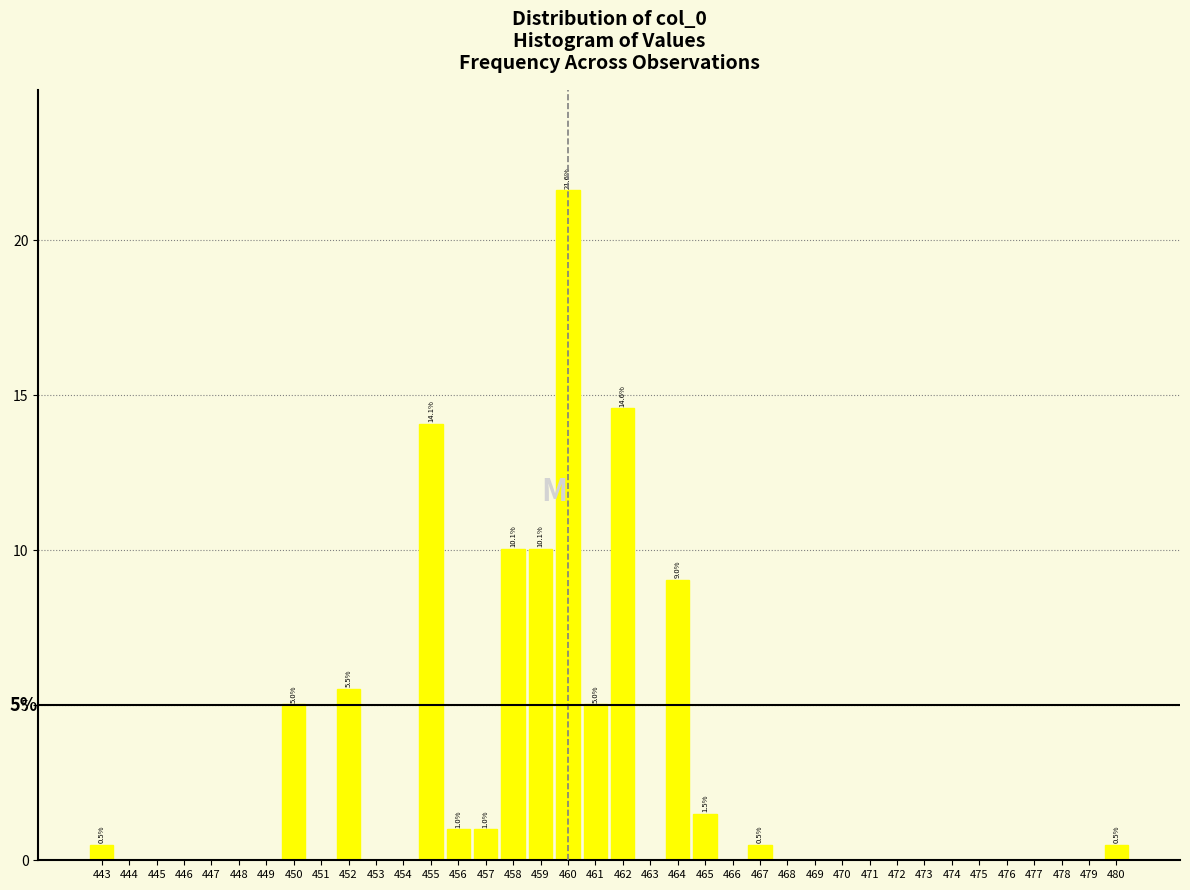

Which range on the x-axis has the tallest bar?

459.5 to 460.5